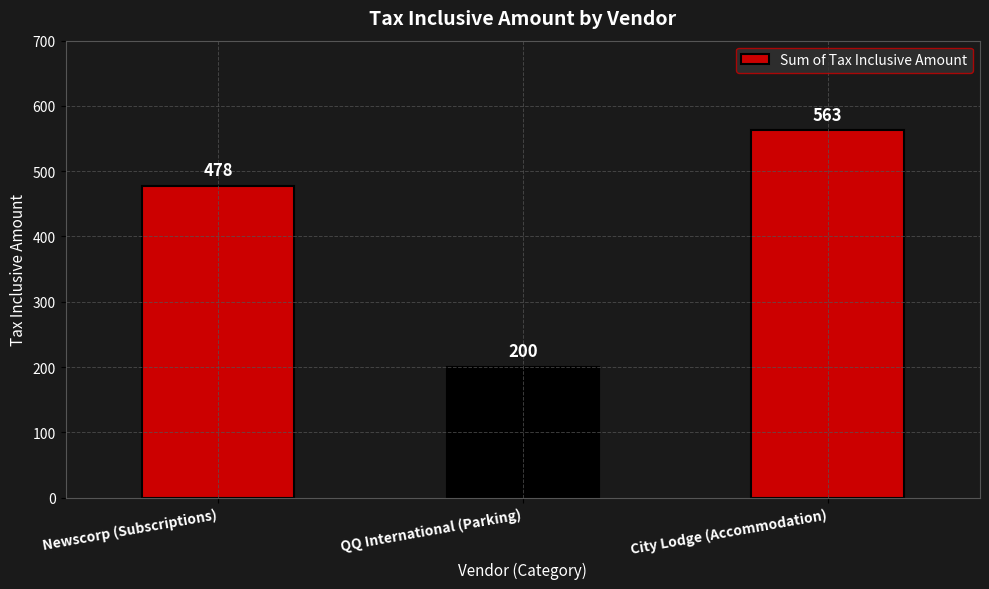

Are the bars grouped side by side (vs. stacked)?

No